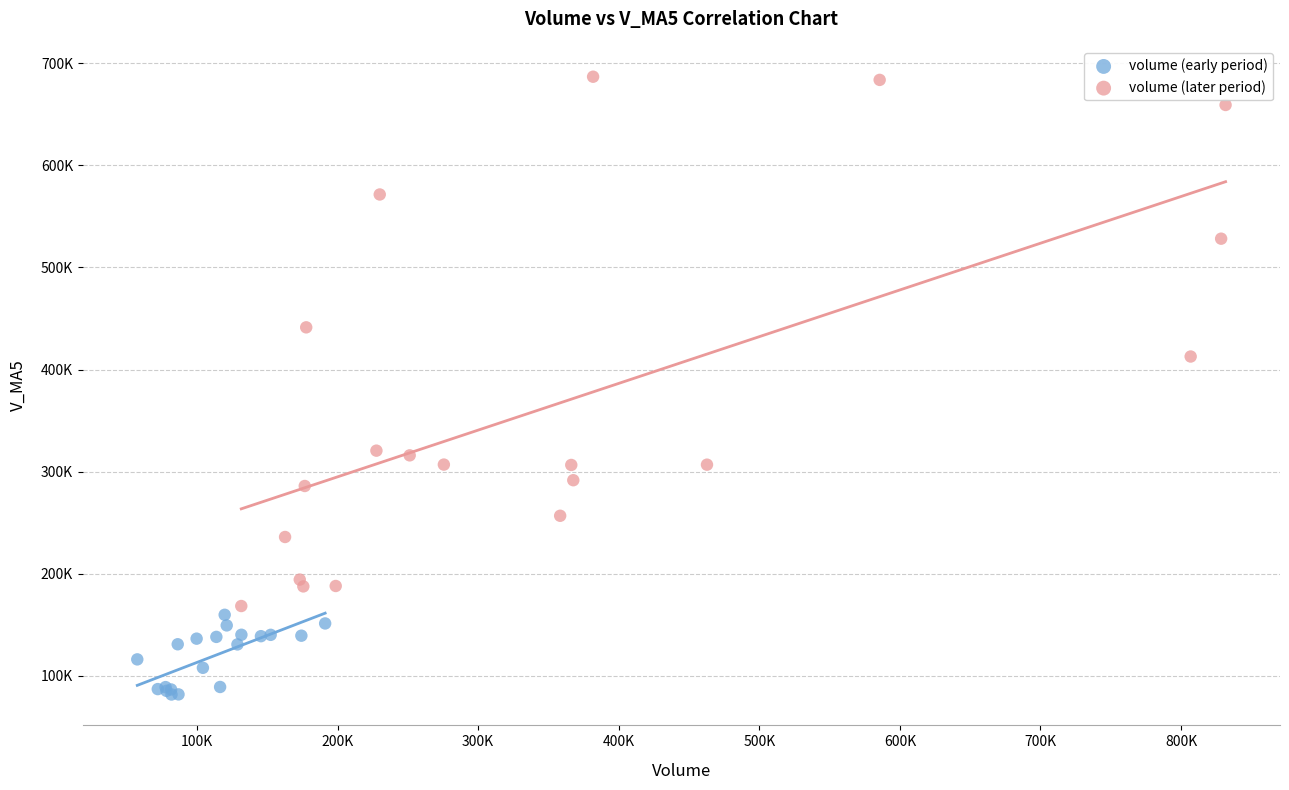

Which series contains the highest Y value?

volume (later period)